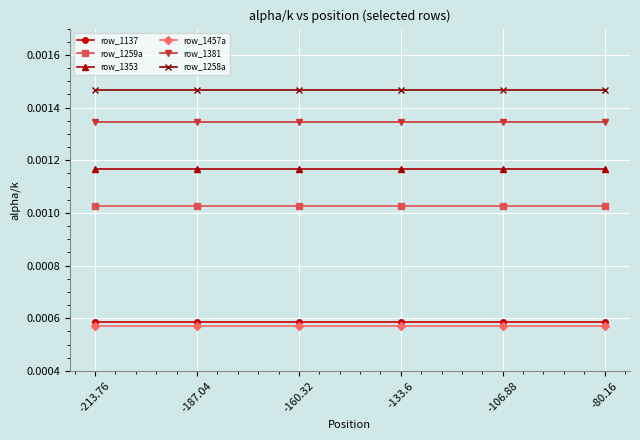

True or false: row_1353 has more than 2 interior local peaks.

False